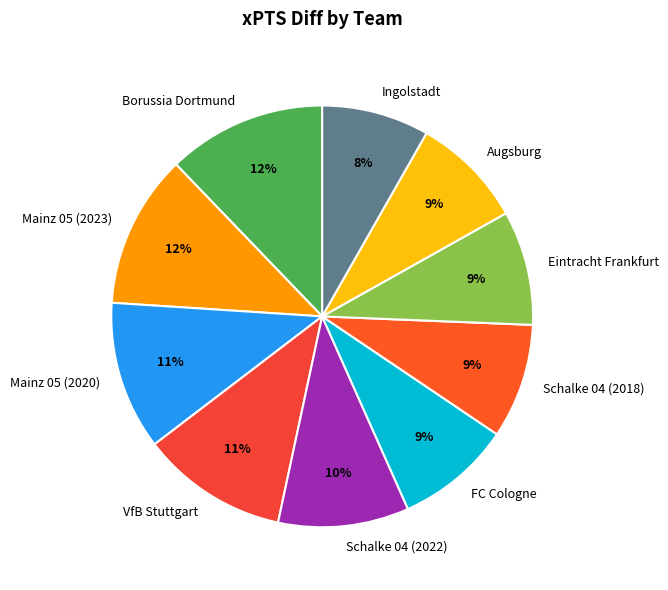

Is the sum of Mainz 05 (2023) and FC Cologne greater than half?

No